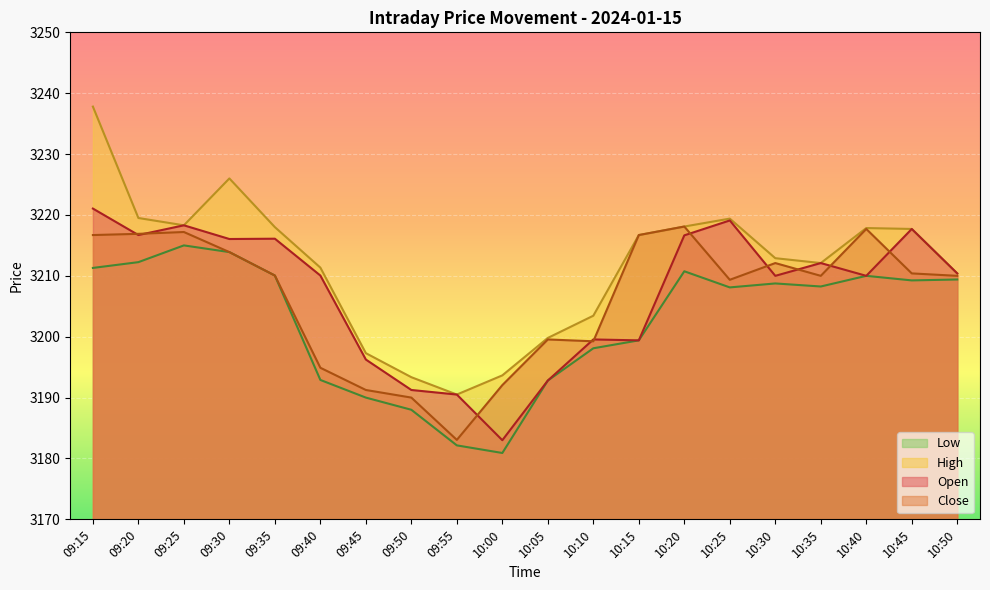

Reading left to right, what are all the values shown in this chart?

Open: 3221.1	3216.7	3218.3	3216.1	3216.1	3210.1	3196.2	3191.2	3190.5	3183.0	3192.8	3199.6	3199.4	3216.7	3219.1	3210.0	3212.1	3210.0	3217.7	3210.4
Close: 3216.7	3216.9	3217.2	3213.9	3210.1	3194.9	3191.2	3190.0	3183.1	3192.1	3199.6	3199.2	3216.7	3218.1	3209.3	3212.1	3210.0	3217.7	3210.4	3210.0
High: 3237.8	3219.5	3218.3	3226.0	3218.0	3211.3	3197.3	3193.3	3190.5	3193.7	3199.8	3203.4	3216.7	3218.1	3219.4	3212.9	3212.1	3217.8	3217.7	3210.4
Low: 3211.3	3212.2	3215.0	3213.9	3210.1	3192.9	3190.0	3188.0	3182.2	3180.9	3192.8	3198.1	3199.4	3210.8	3208.1	3208.8	3208.2	3210.0	3209.2	3209.4